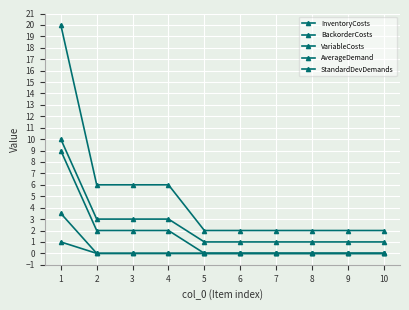

What is the sum of all VariableCosts values?

15.0